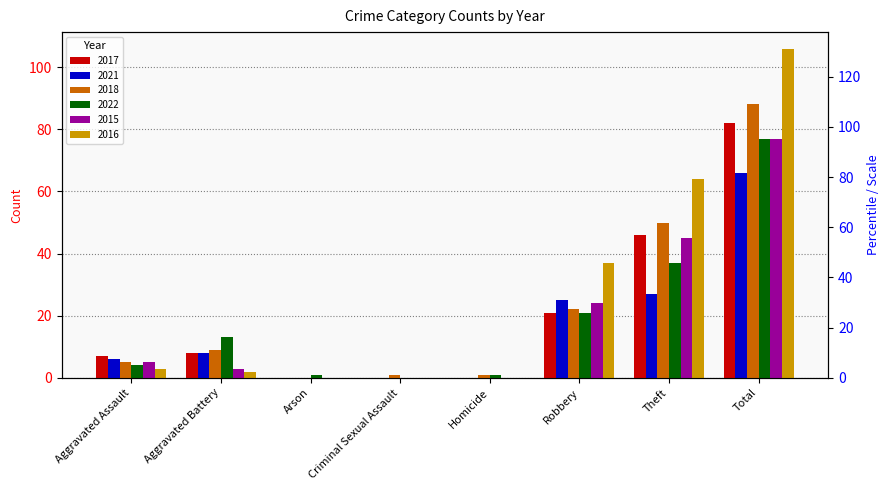

List the series in order of their peak value, lowest first.

2021, 2022, 2015, 2017, 2018, 2016